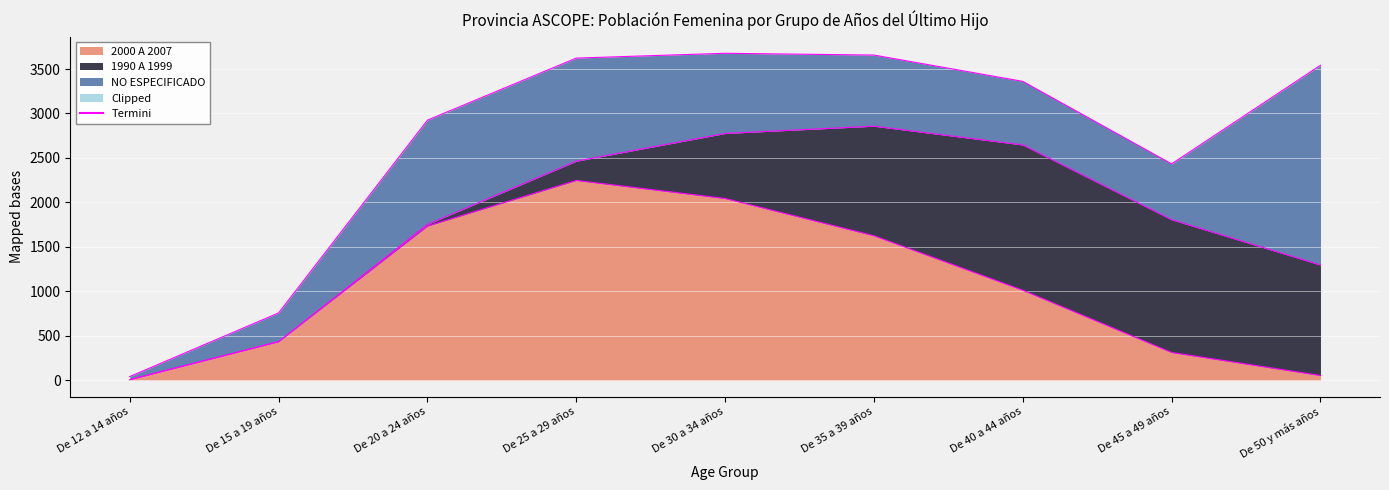

At how many categories does at least one series exceed 195?

8